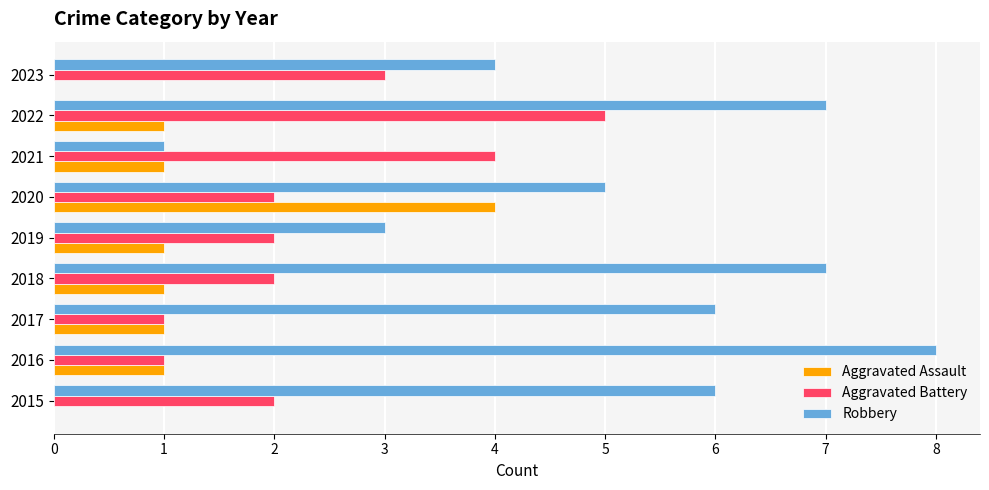

How many series are shown in this chart?

3